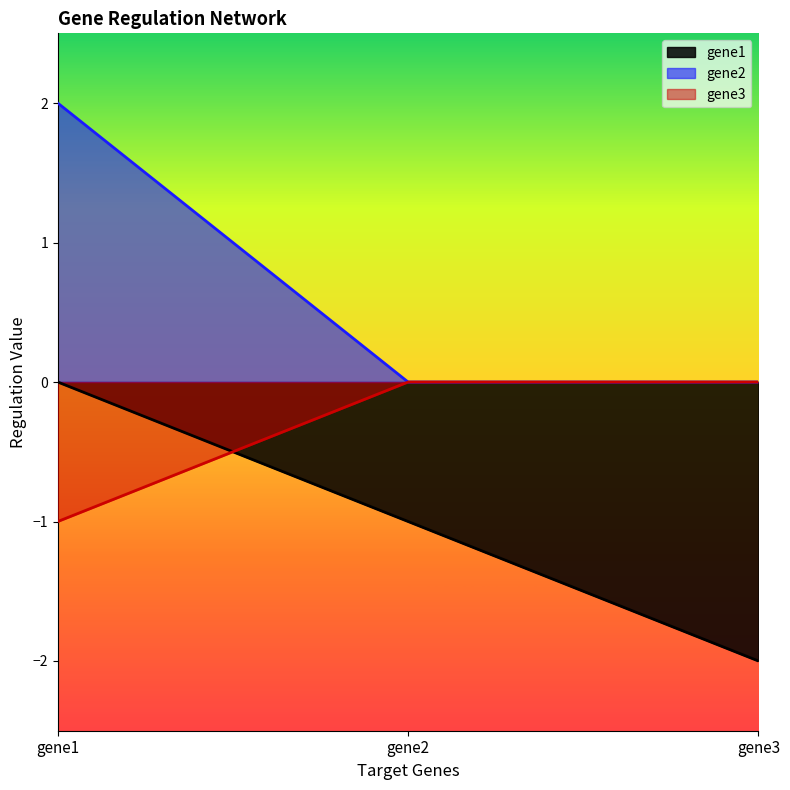

Reading left to right, list all the values displayed in this chart.

gene1: 0	-1	-2
gene2: 2	0	0
gene3: -1	0	0